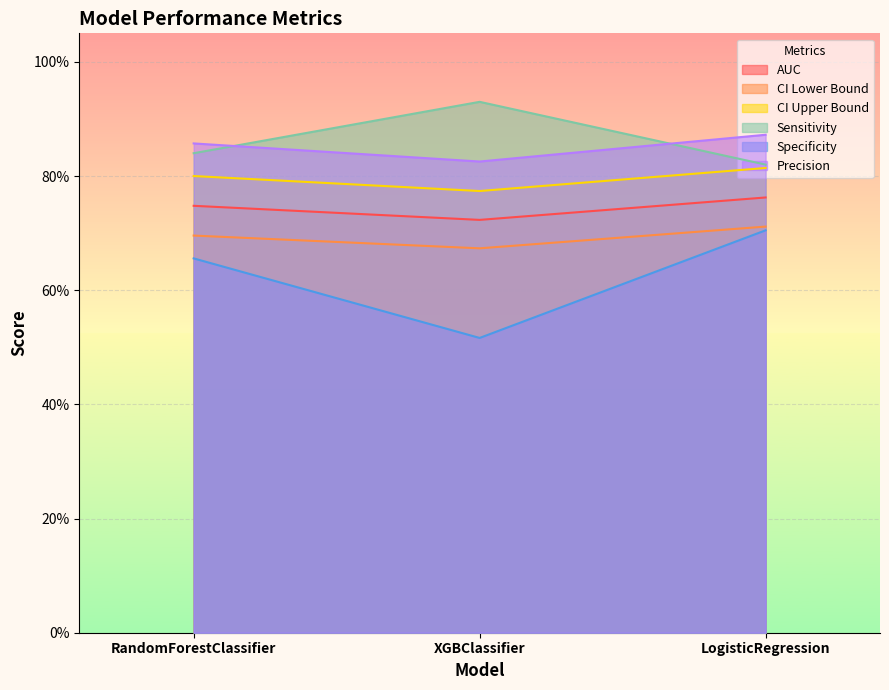

Between RandomForestClassifier and LogisticRegression, which series saw the biggest shift?

Specificity